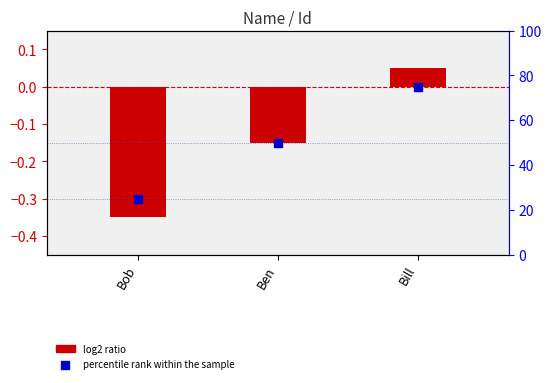

At how many categories does at least one series exceed 28?

2